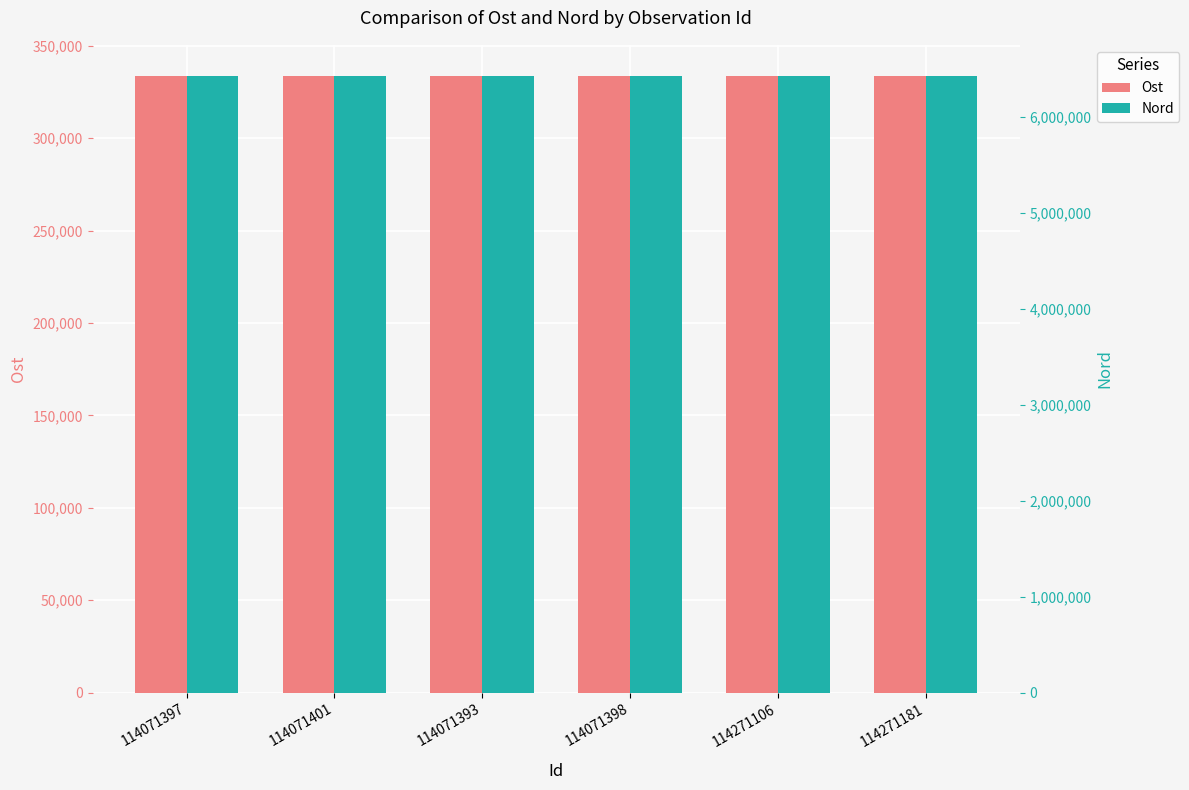

Rank the categories by Ost value from highest to lowest.

114271181, 114071397, 114271106, 114071401, 114071398, 114071393